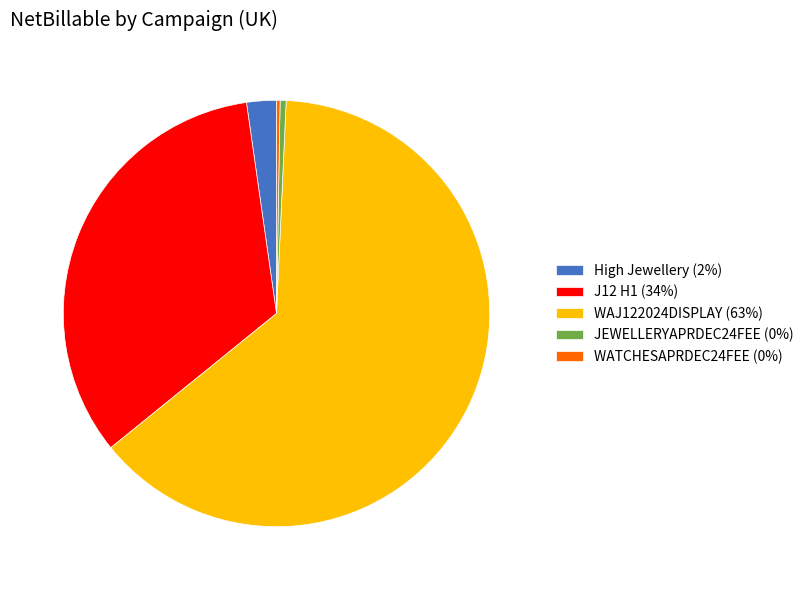

True or false: High Jewellery (2%) accounts for 2% of the total.

True